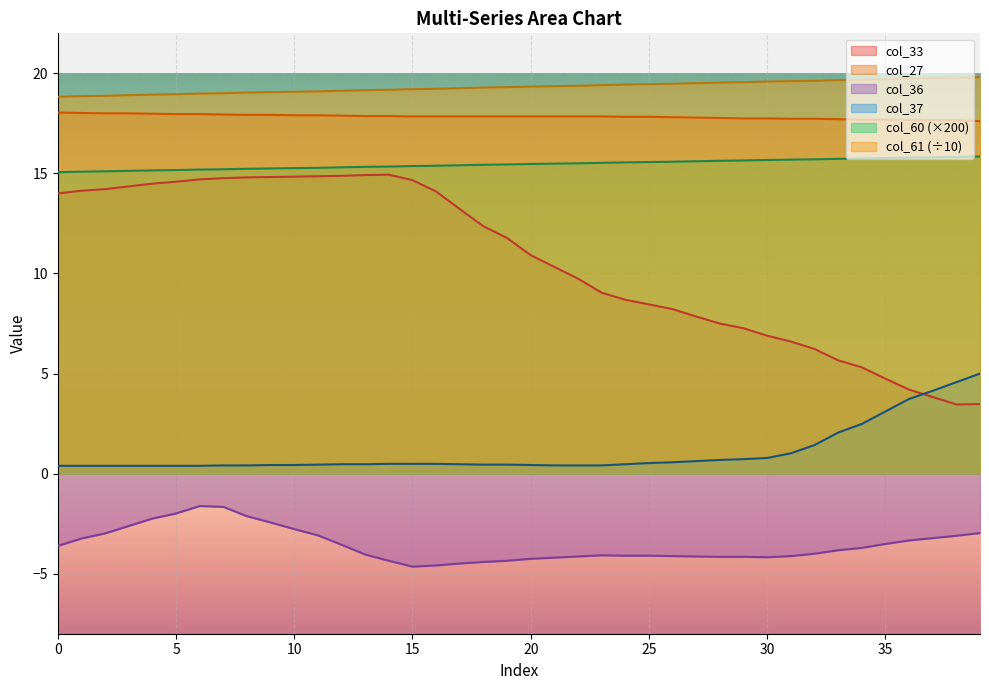

Rank the series by their maximum value, from highest to lowest.

col_61 (÷10), col_27, col_60 (×200), col_33, col_37, col_36